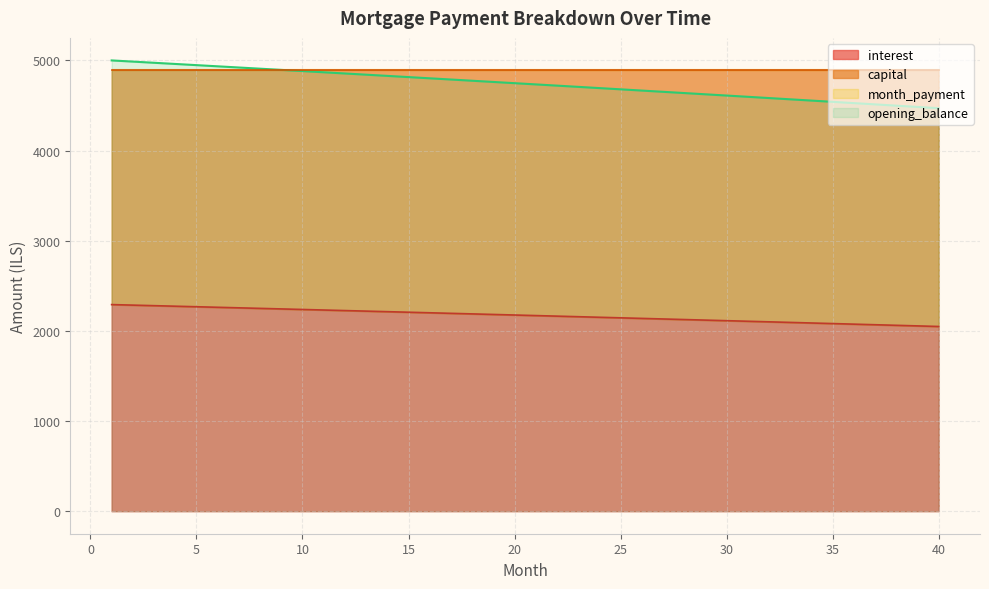

Is it true that opening_balance equals 2225.3 at 12?

True